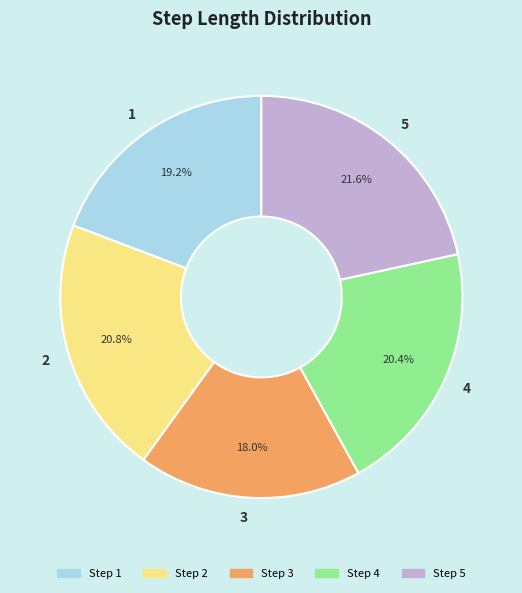

Is 3 the majority of the pie?

No